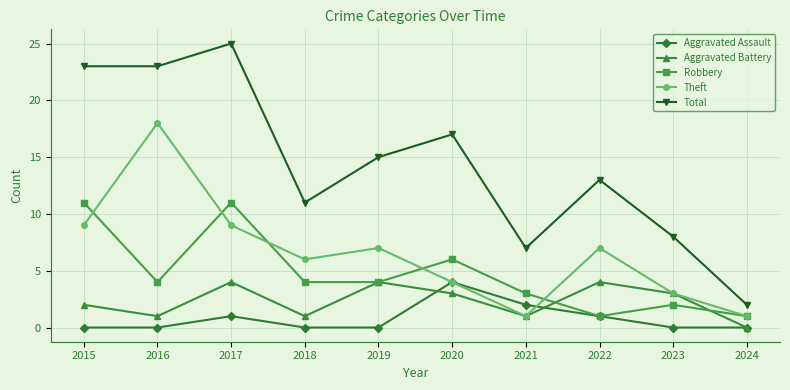

True or false: Theft has more than 2 interior local peaks.

True